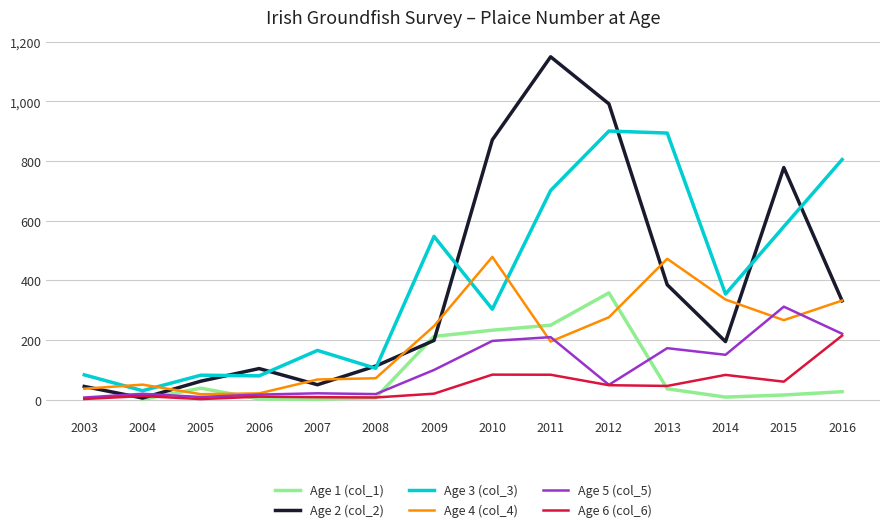

Does the chart display data point markers on the line(s)?

No